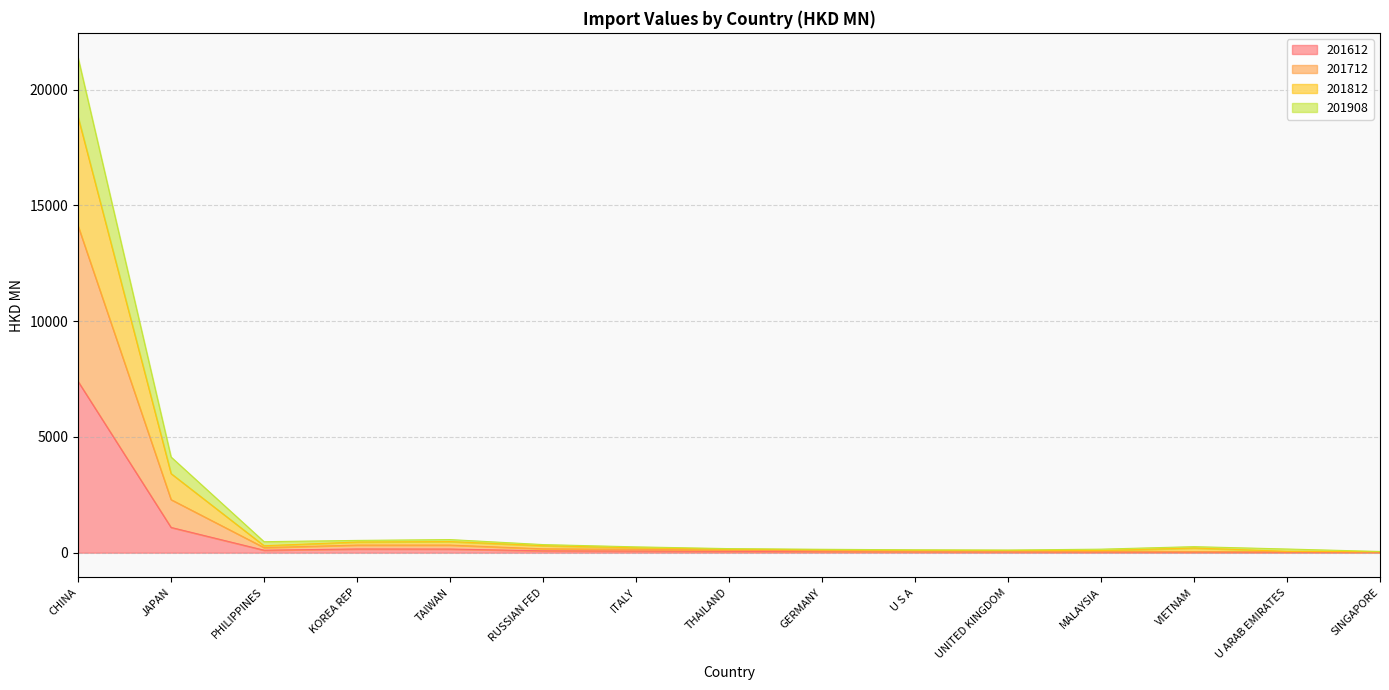

Where is 201612 nearest to the value 3707?

JAPAN